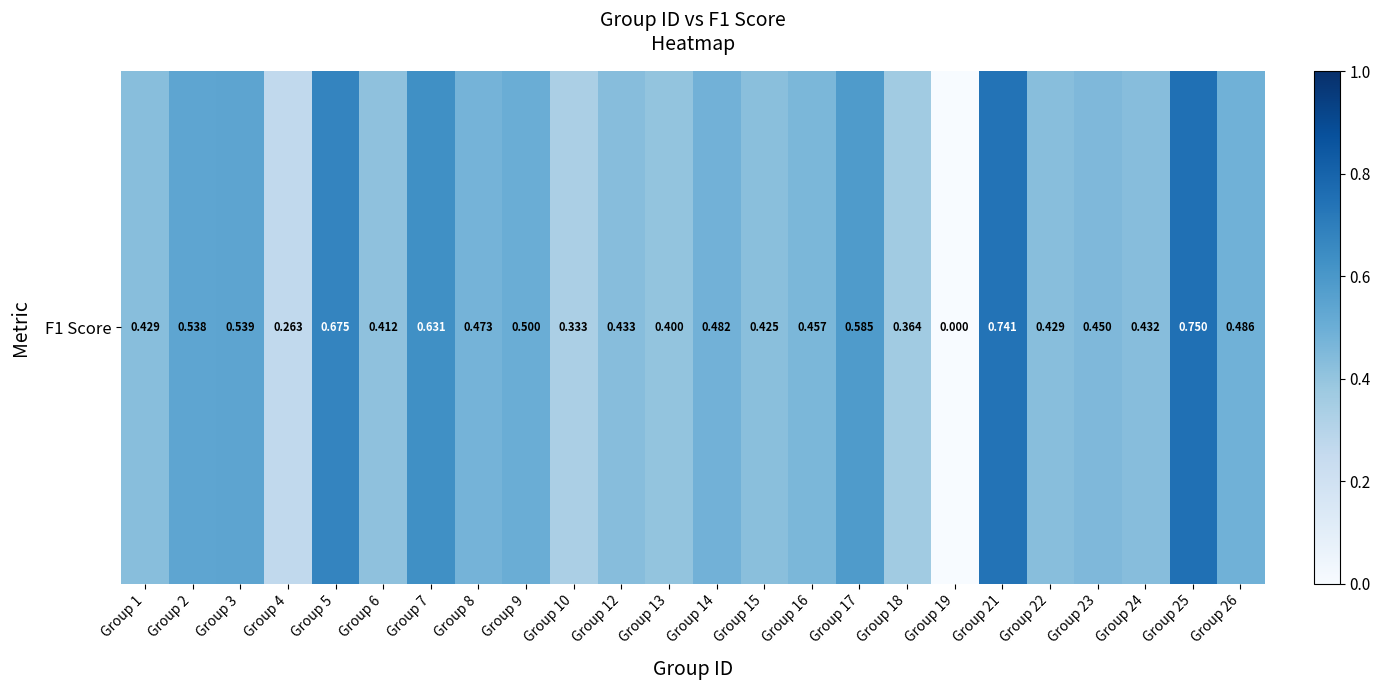

How many data points does each series have?

24